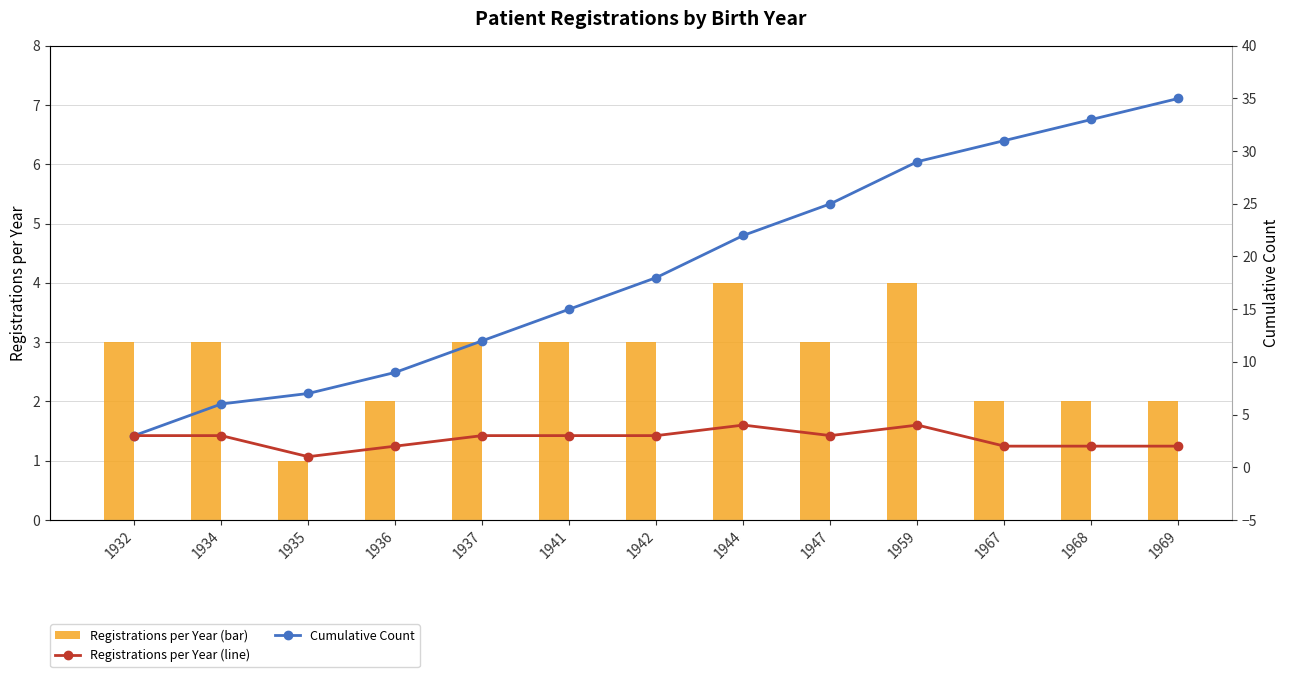

At which label is Registrations per Year closest to 2?

1936